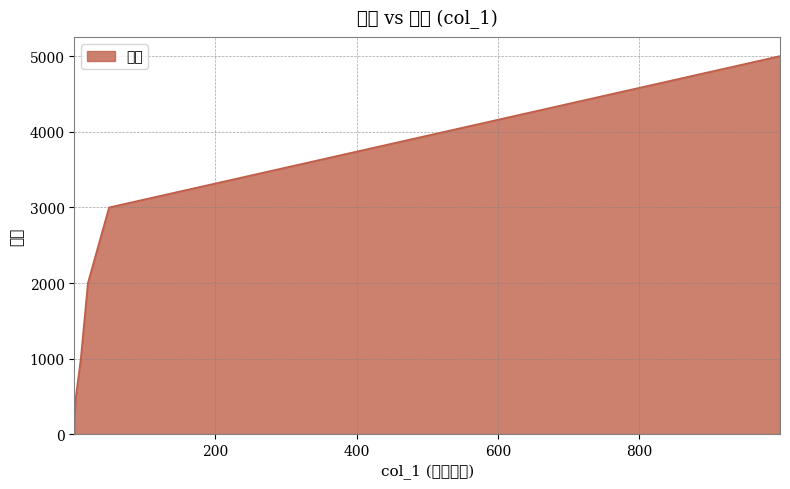

What is the minimum value shown in the chart?

200